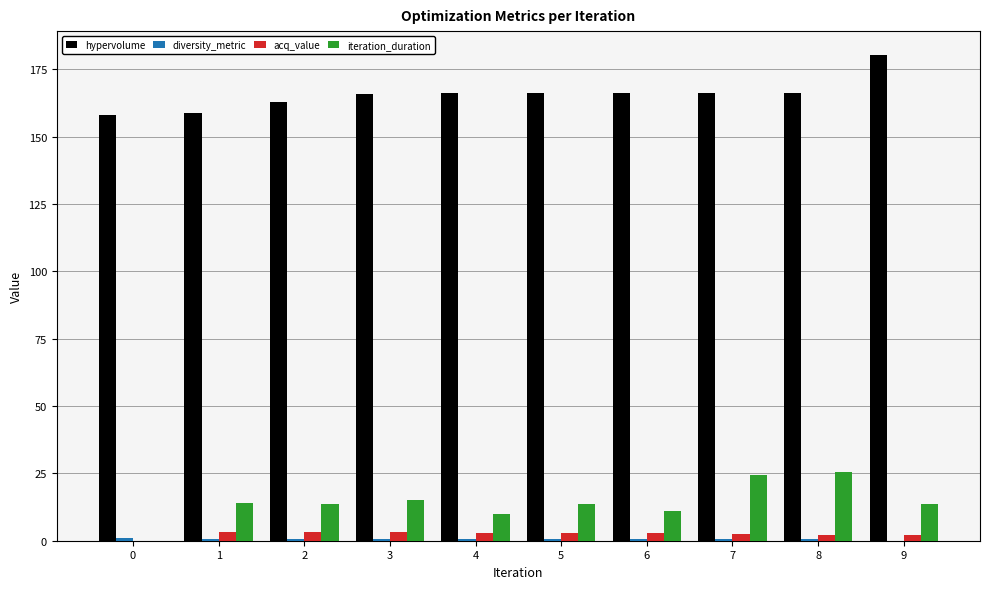

Does the chart contain stacked bars?

No